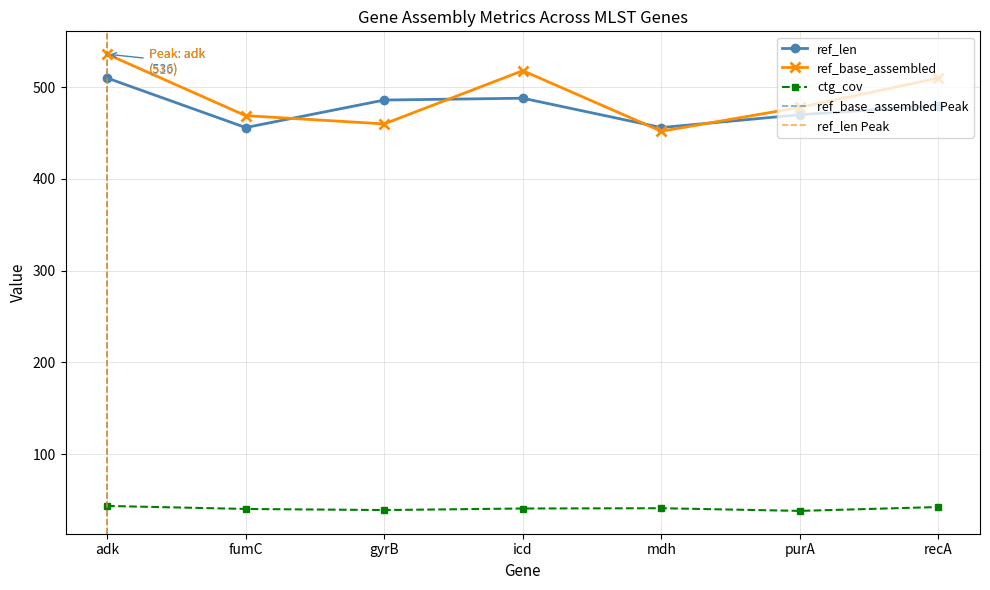

At how many categories does at least one series exceed 315?

7